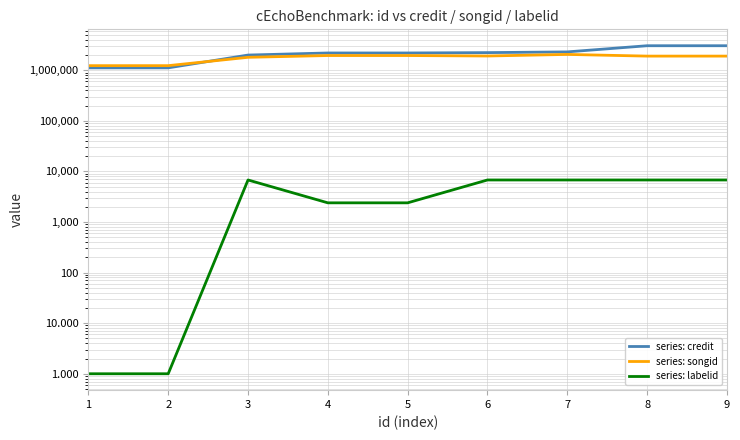

Reading right to left, list all the values displayed in this chart.

series: credit: 9=3056344	8=3056344	7=2308535	6=2234157	5=2198215	4=2198215	3=1998999	2=1116929	1=1116452
series: songid: 9=1905973	8=1905973	7=2058121	6=1915223	5=1956210	4=1956210	3=1805018	2=1234099	1=1233816
series: labelid: 9=6779	8=6779	7=6779	6=6779	5=2395	4=2395	3=6779	2=1	1=1